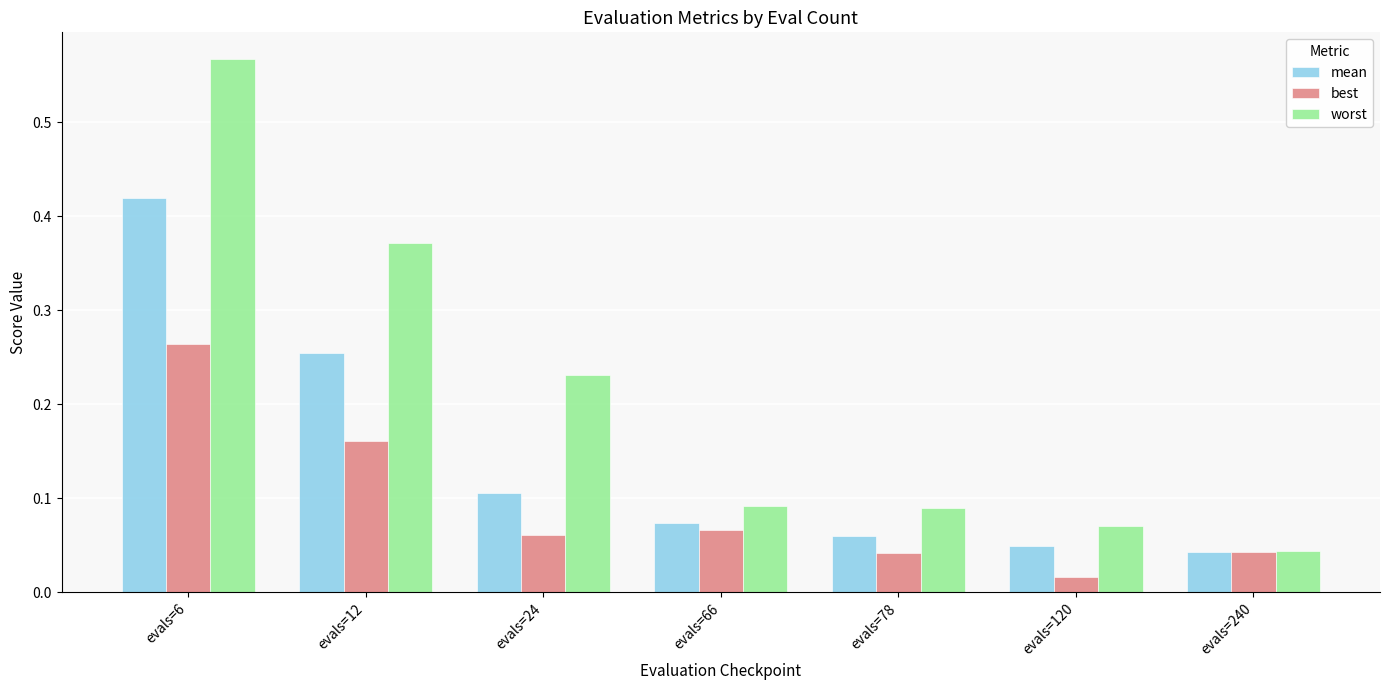

At how many categories does at least one series exceed 0?

7